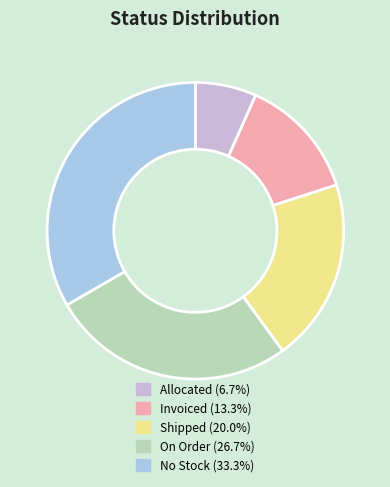

Rank the categories by value from lowest to highest.

Allocated, Invoiced, Shipped, On Order, No Stock